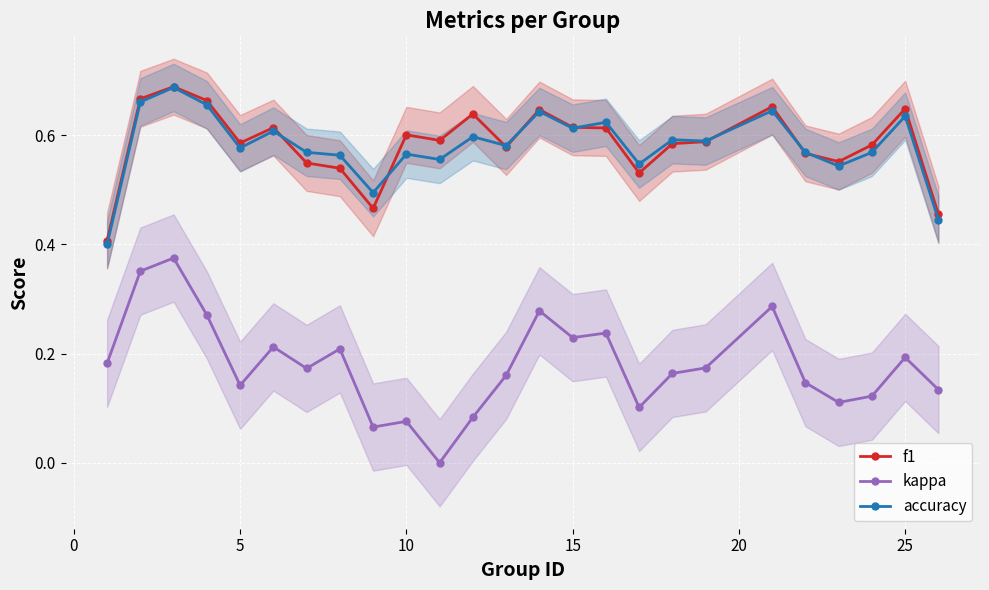

Reading left to right, what are all the values shown in this chart?

f1: 0.4	0.7	0.7	0.7	0.6	0.6	0.5	0.5	0.5	0.6	0.6	0.6	0.6	0.6	0.6	0.6	0.5	0.6	0.6	0.7	0.6	0.6	0.6	0.6	0.5
kappa: 0.2	0.4	0.4	0.3	0.1	0.2	0.2	0.2	0.1	0.1	0.0	0.1	0.2	0.3	0.2	0.2	0.1	0.2	0.2	0.3	0.1	0.1	0.1	0.2	0.1
accuracy: 0.4	0.7	0.7	0.7	0.6	0.6	0.6	0.6	0.5	0.6	0.6	0.6	0.6	0.6	0.6	0.6	0.5	0.6	0.6	0.6	0.6	0.5	0.6	0.6	0.4